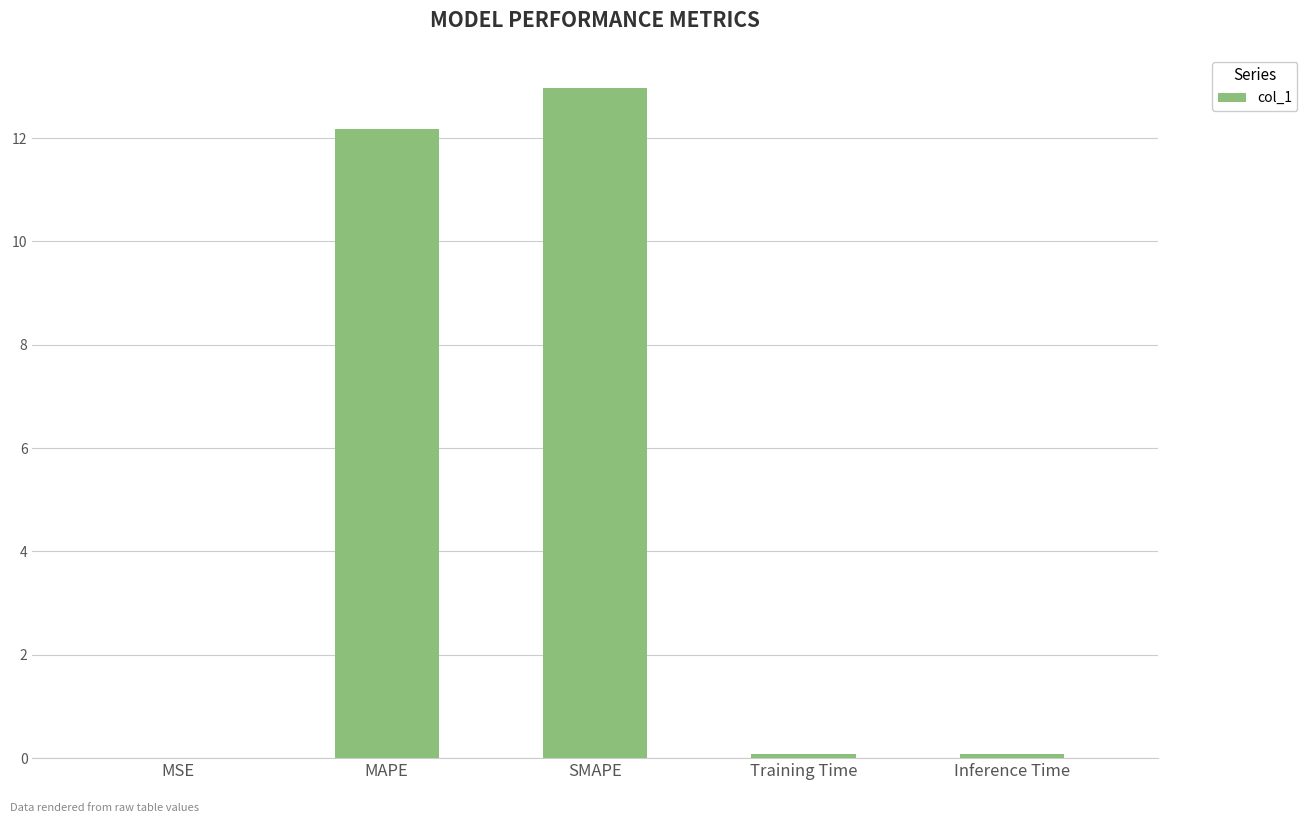

What is the ratio of the value at SMAPE to the value at MAPE?

1.1